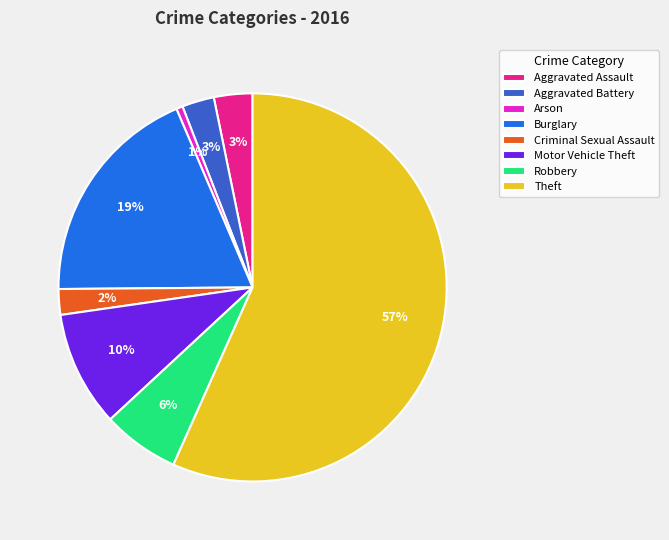

Which slice is the largest?

Theft